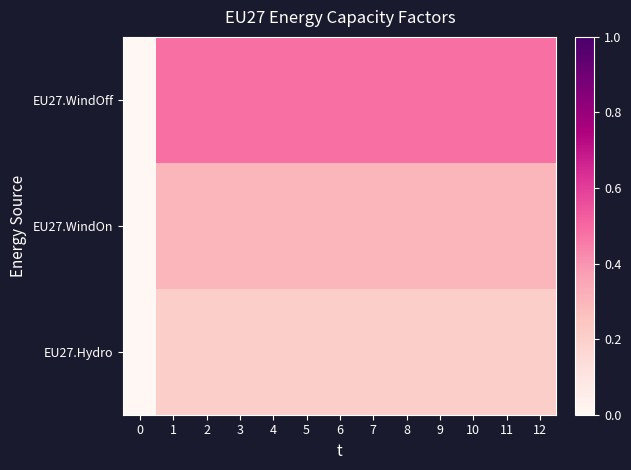

At which category does the chart reach its peak across all series?

1